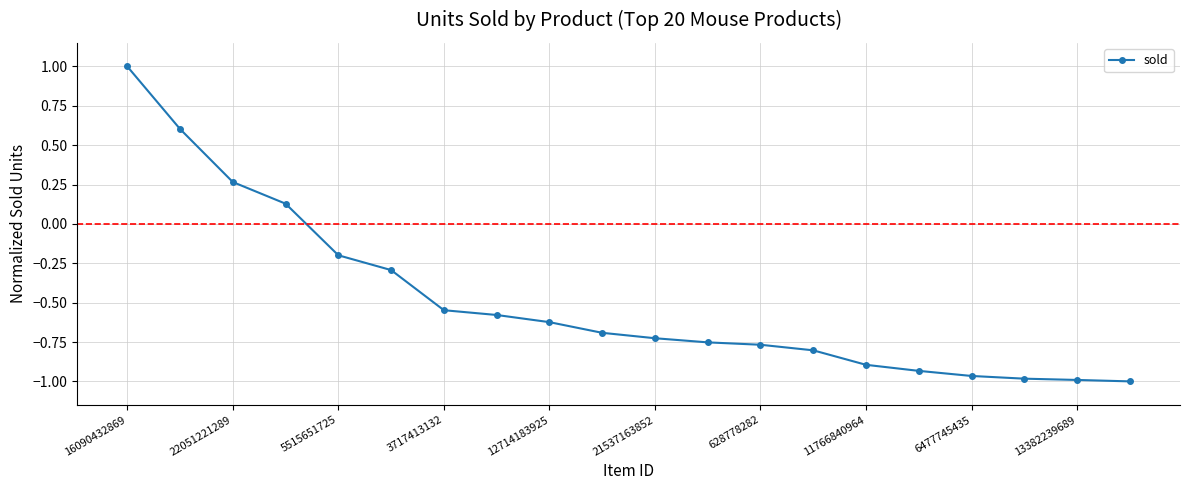

What is the value of the 1st point from the left?

1.0